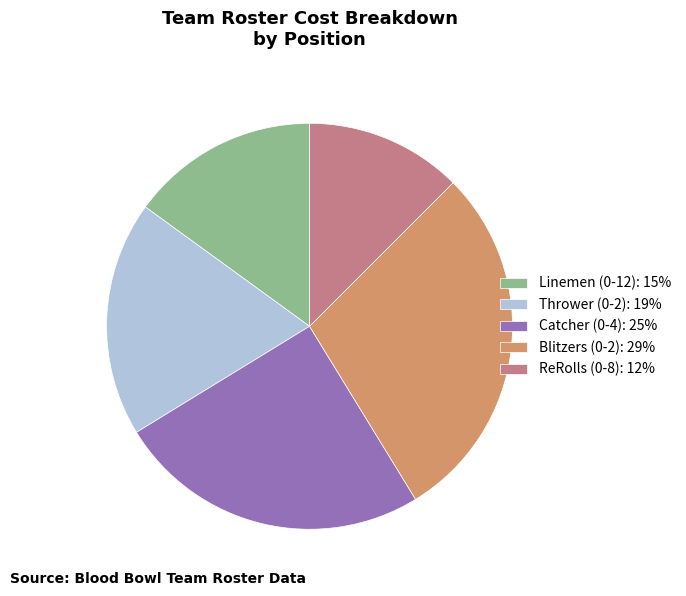

Which category has the biggest portion of the pie?

Blitzers (0-2)